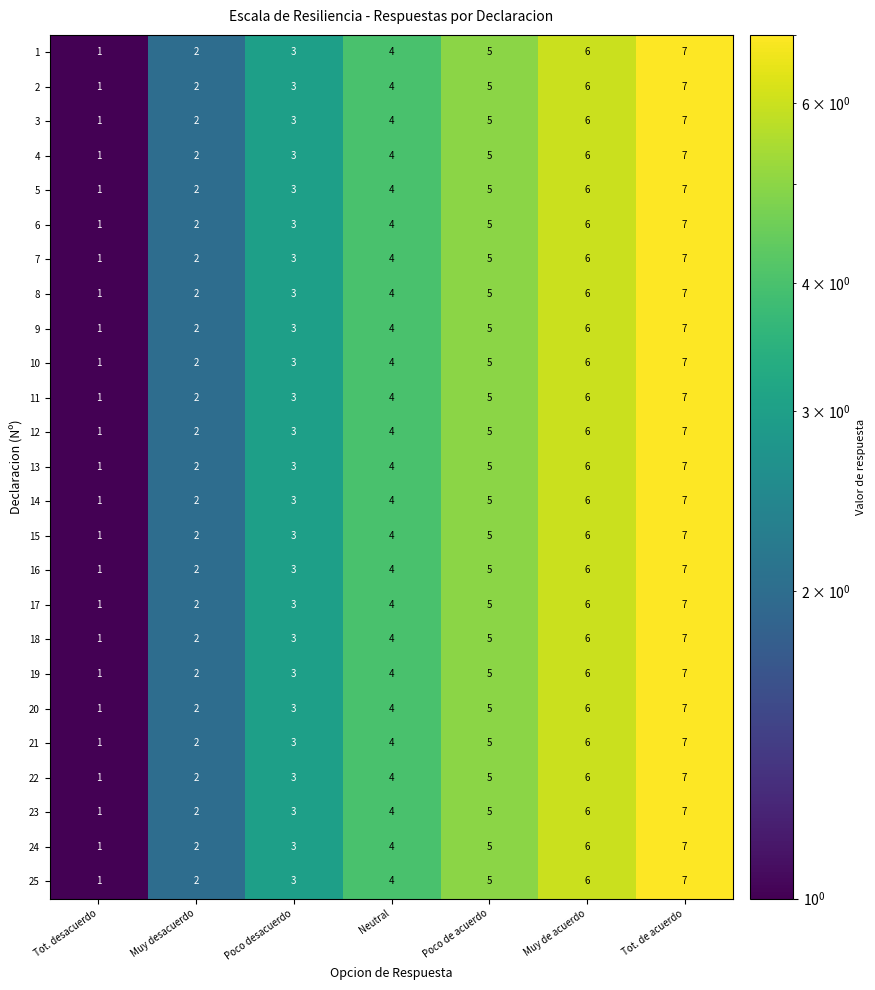

How many categories are shown in the chart?

7